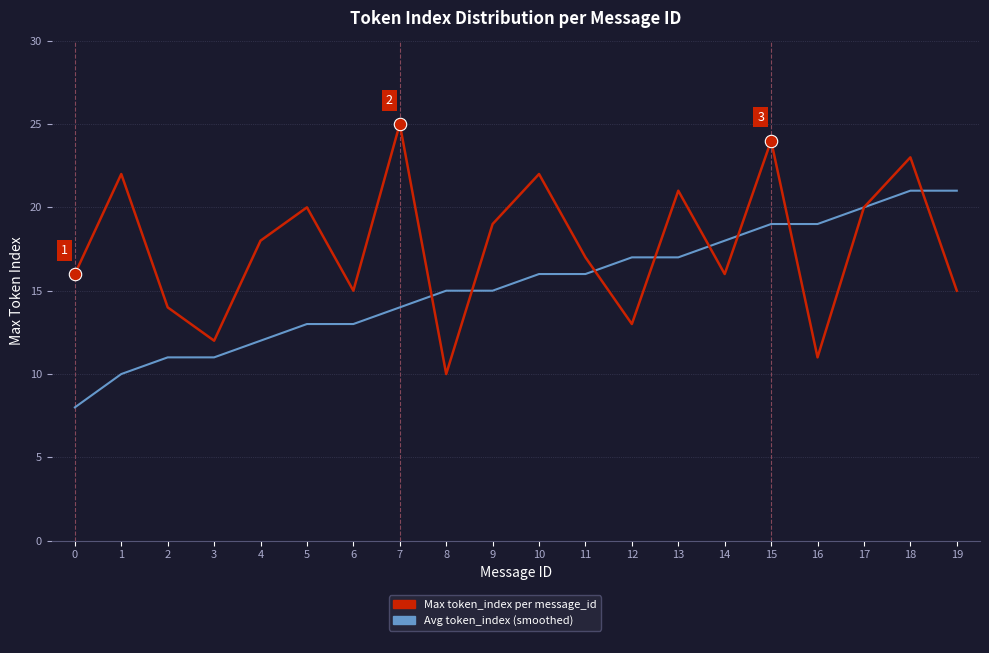

What is the total value across all series at 6?

28